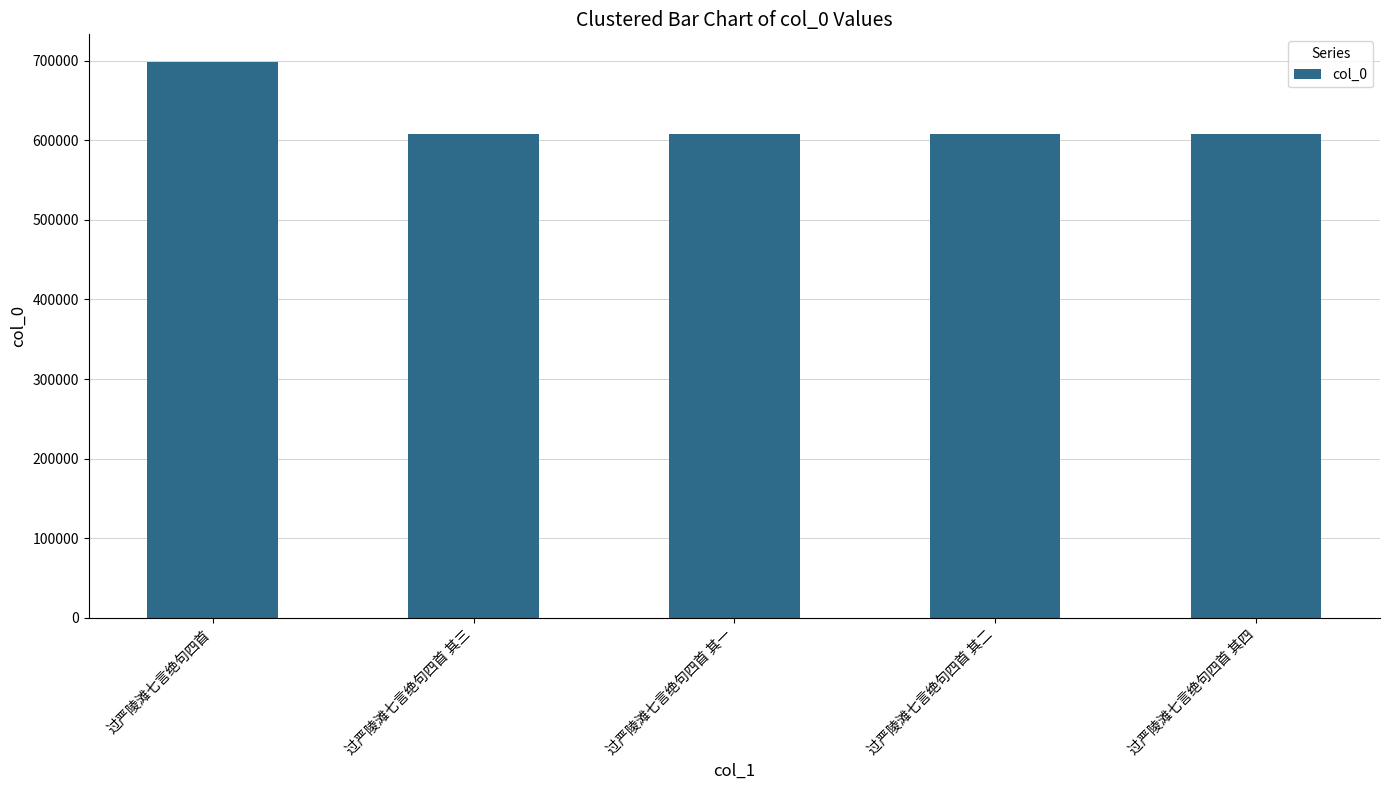

Which category has the highest value across all series?

过严陵滩七言绝句四首